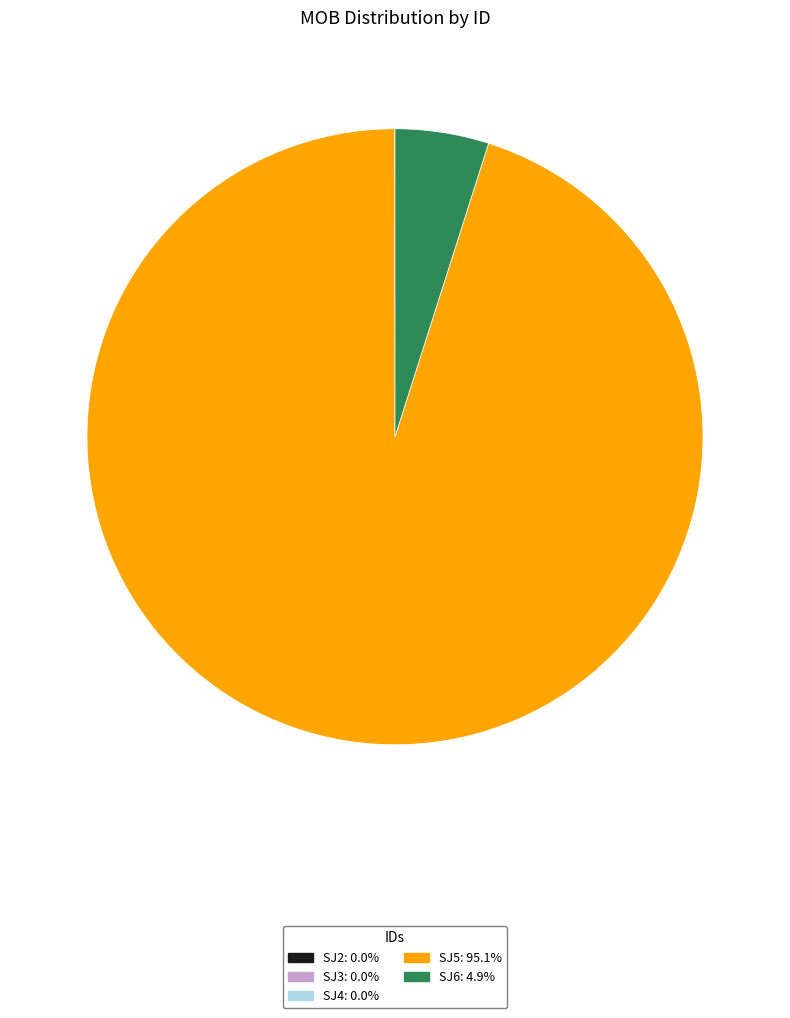

Is there any slice that represents more than half of the pie?

Yes